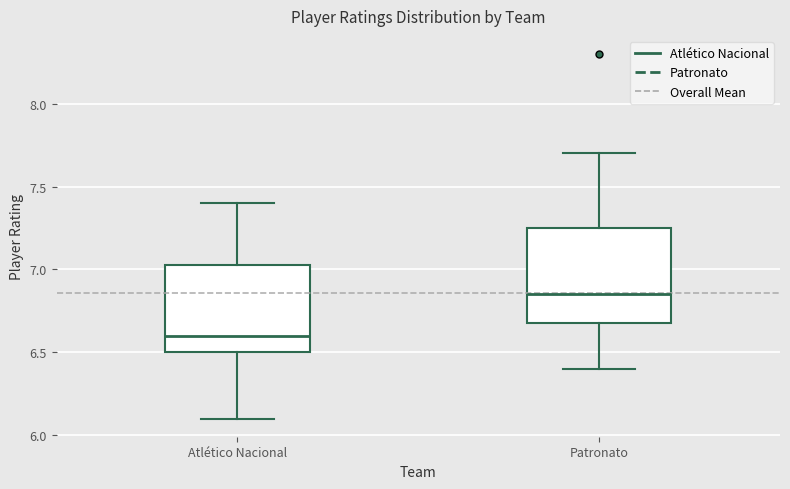

Reading left to right, read every box against the y-axis: the position of its median line, the range the box covers, and the ends of its whiskers. The values are not printed on the chart, so give them approximately, as read against the axis.

Atlético Nacional: median 6.60, box 6.50 to 7.05, whiskers 6.10 to 7.40
Patronato: median 6.85, box 6.70 to 7.25, whiskers 6.40 to 7.70